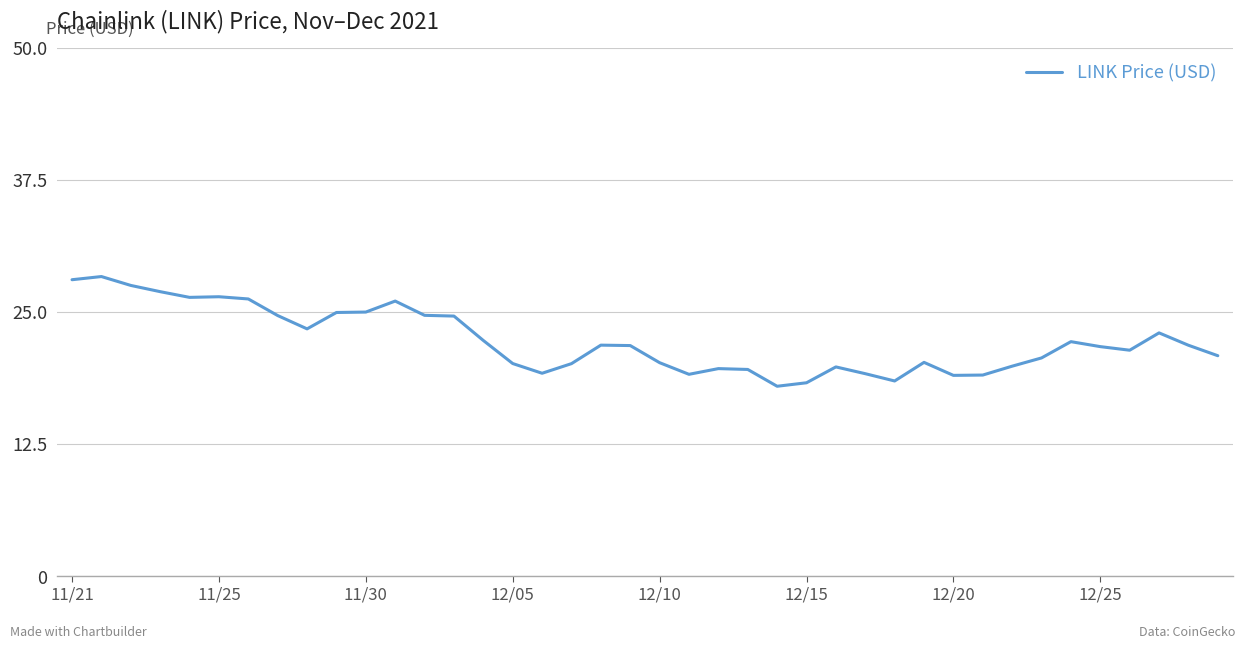

What is the difference between the maximum and minimum values?

10.4